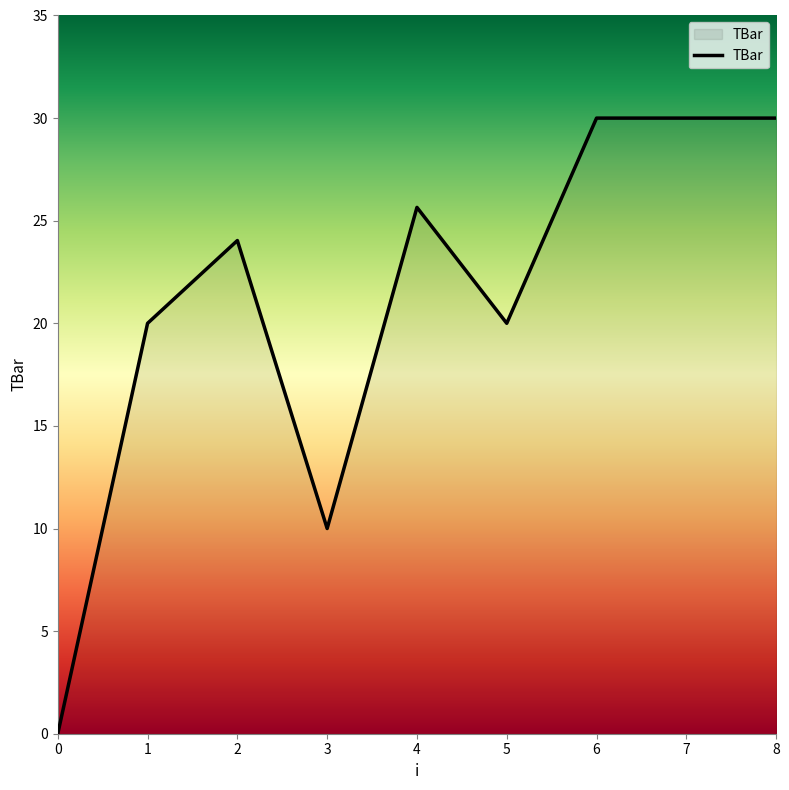

What is the change in value from 0 to 1?

+20.0